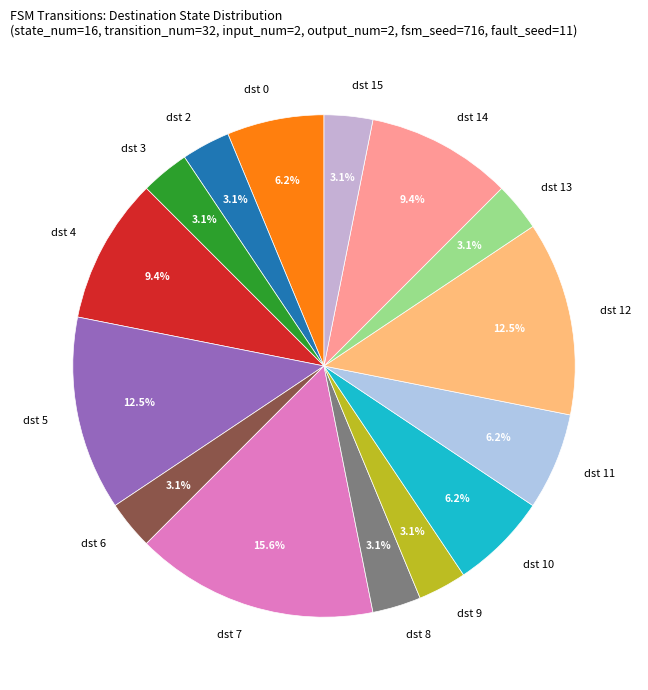

Which category has the biggest portion of the pie?

dst 7